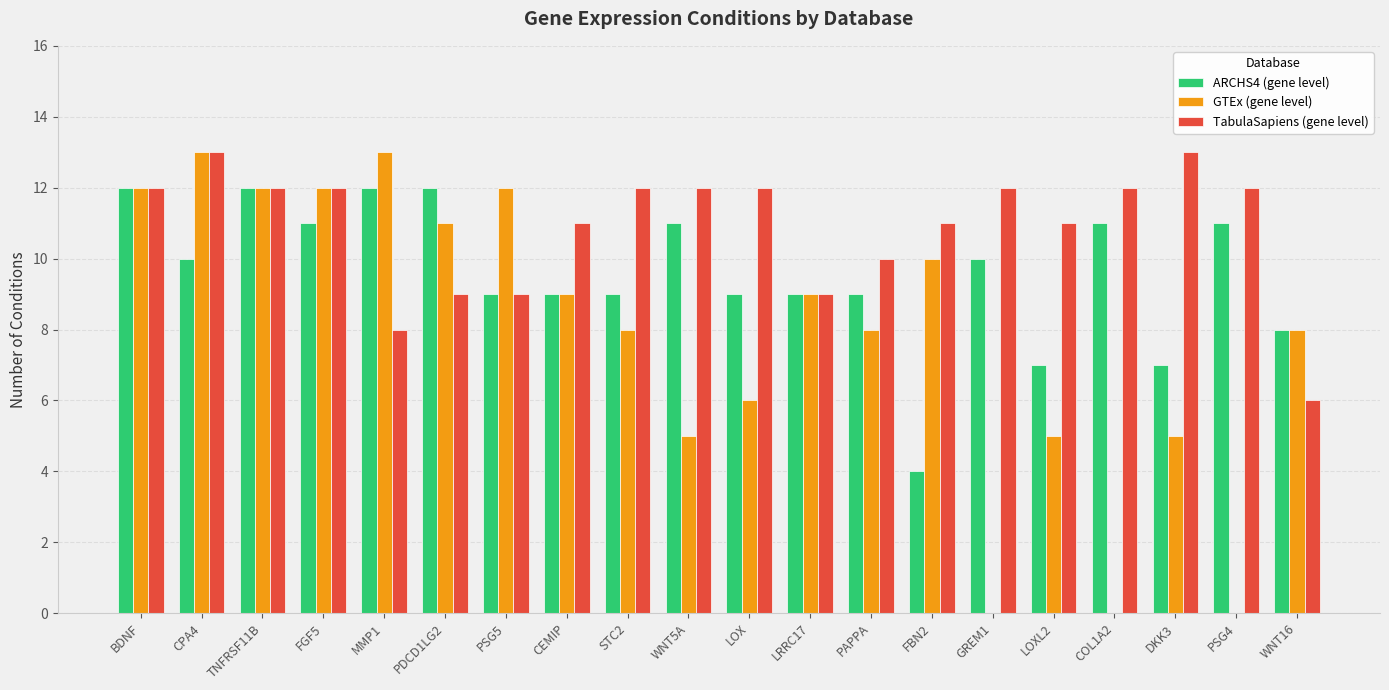

Is the value of ARCHS4 (gene level) at LRRC17 greater than the value of TabulaSapiens (gene level) at TNFRSF11B?

No